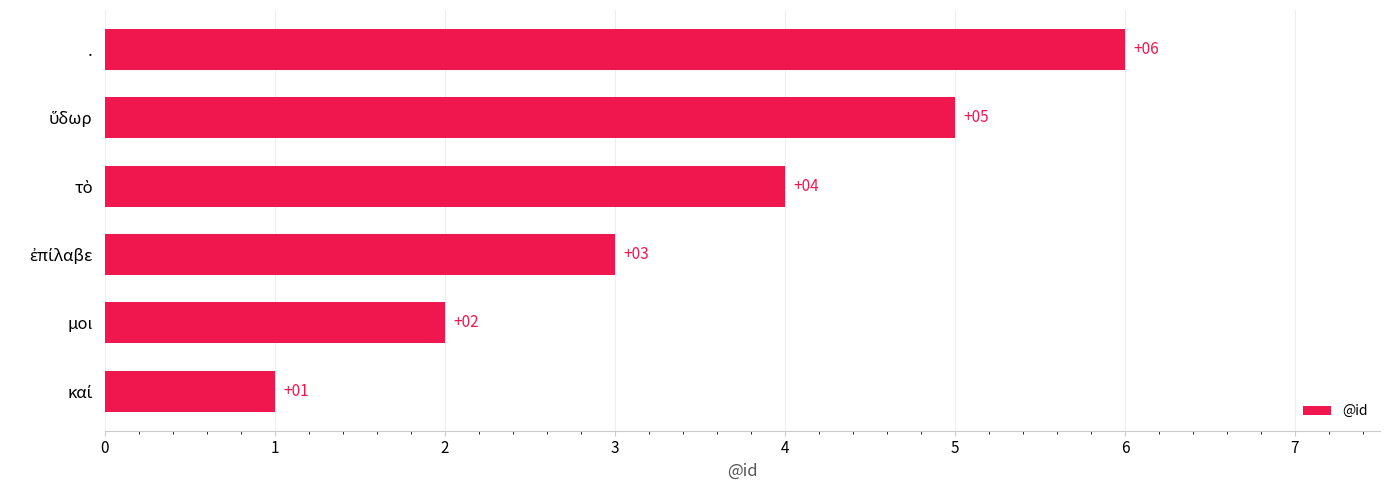

What is the smallest value displayed?

1